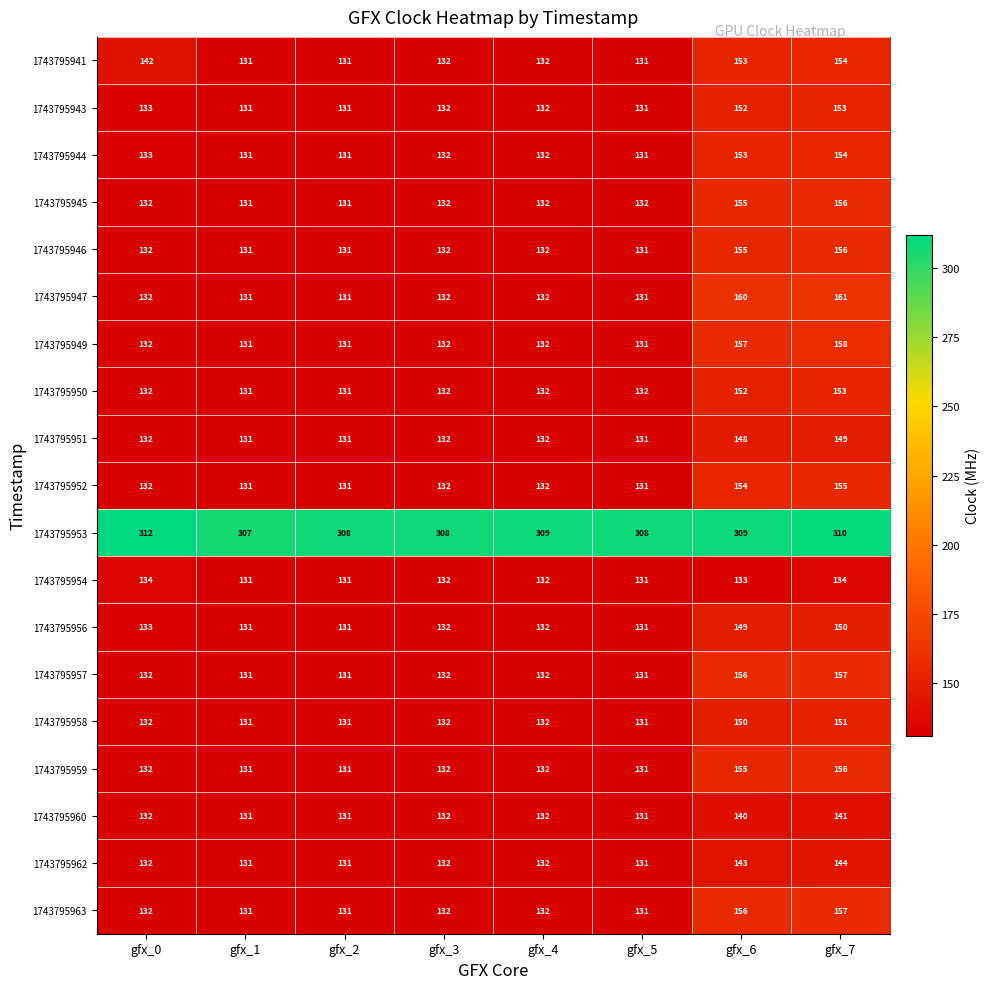

What is the difference between the 1743795941 values at gfx_5 and gfx_6?

22